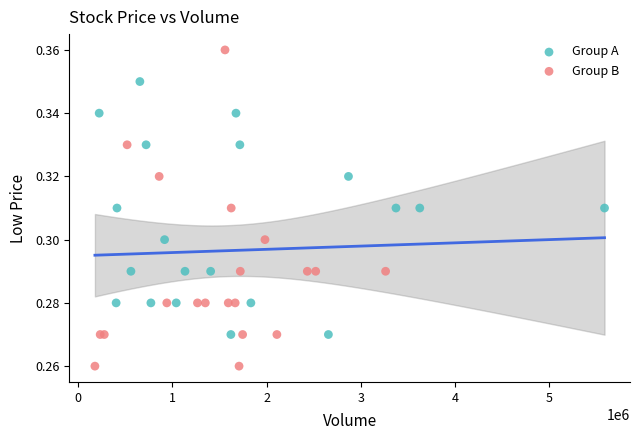

Which series has the widest spread of Y values?

Group B